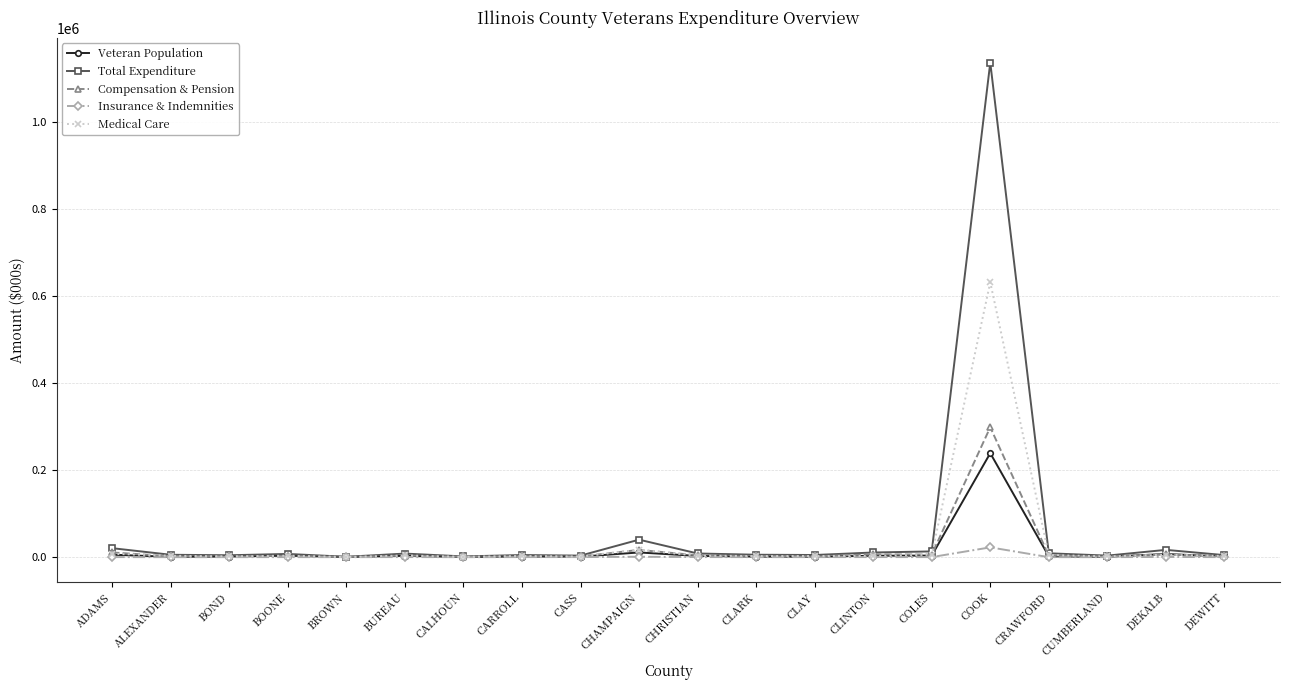

At which category is the sum across all series the highest?

COOK